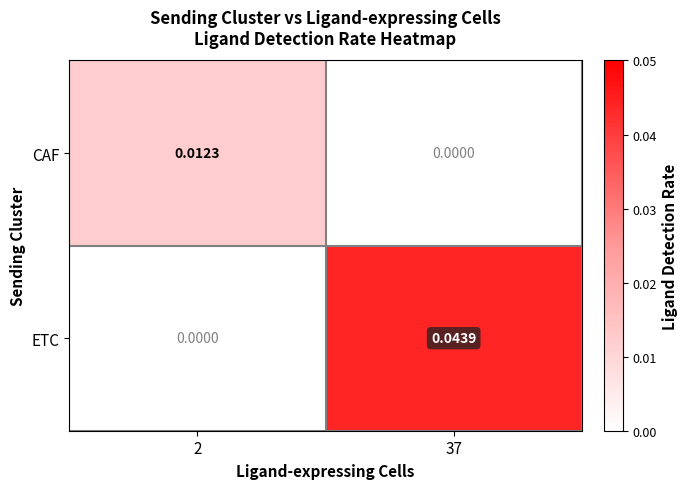

At which category is the sum across all series the highest?

37